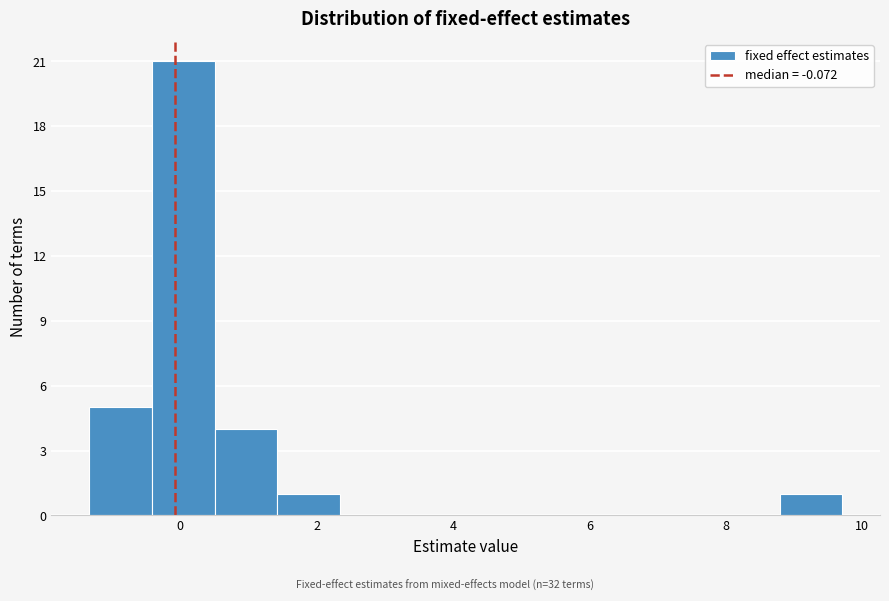

Reading left to right, transcribe this chart: for each bar, give the range it covers on the x-axis and its height. Neither the bar edges nor the heights are printed on the chart, so give them approximately, as read against the axes.

-1.4 to -0.4: 5
-0.4 to 0.6: 21
0.6 to 1.4: 4
1.4 to 2.4: 1
2.4 to 3.2: 0
3.2 to 4.2: 0
4.2 to 5.2: 0
5.2 to 6.0: 0
6.0 to 7.0: 0
7.0 to 7.8: 0
7.8 to 8.8: 0
8.8 to 9.8: 1